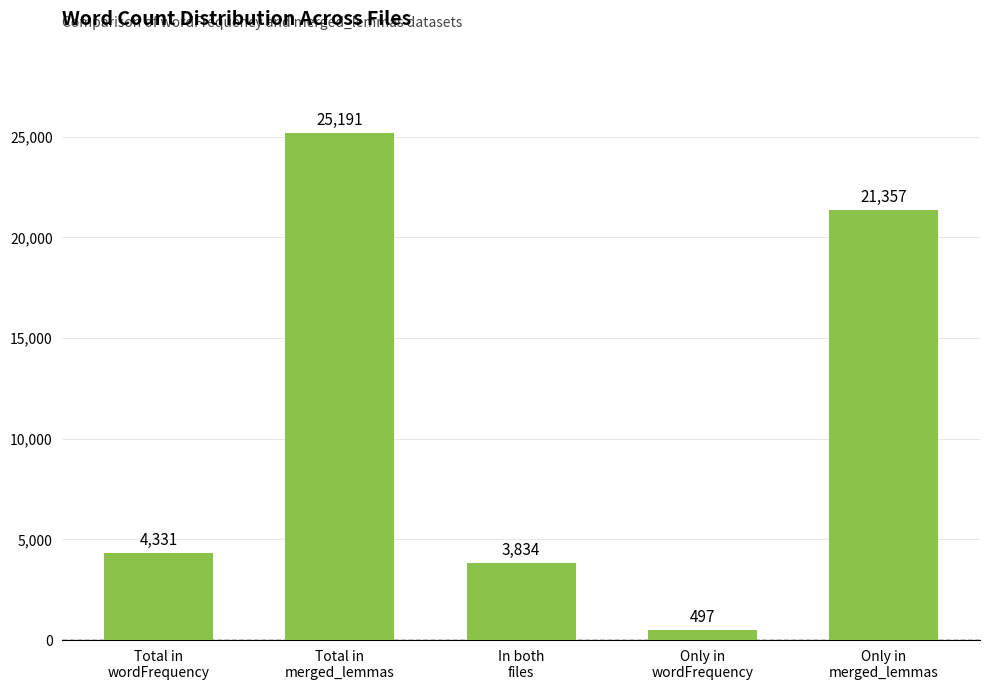

What position from the right is In both
files?

3